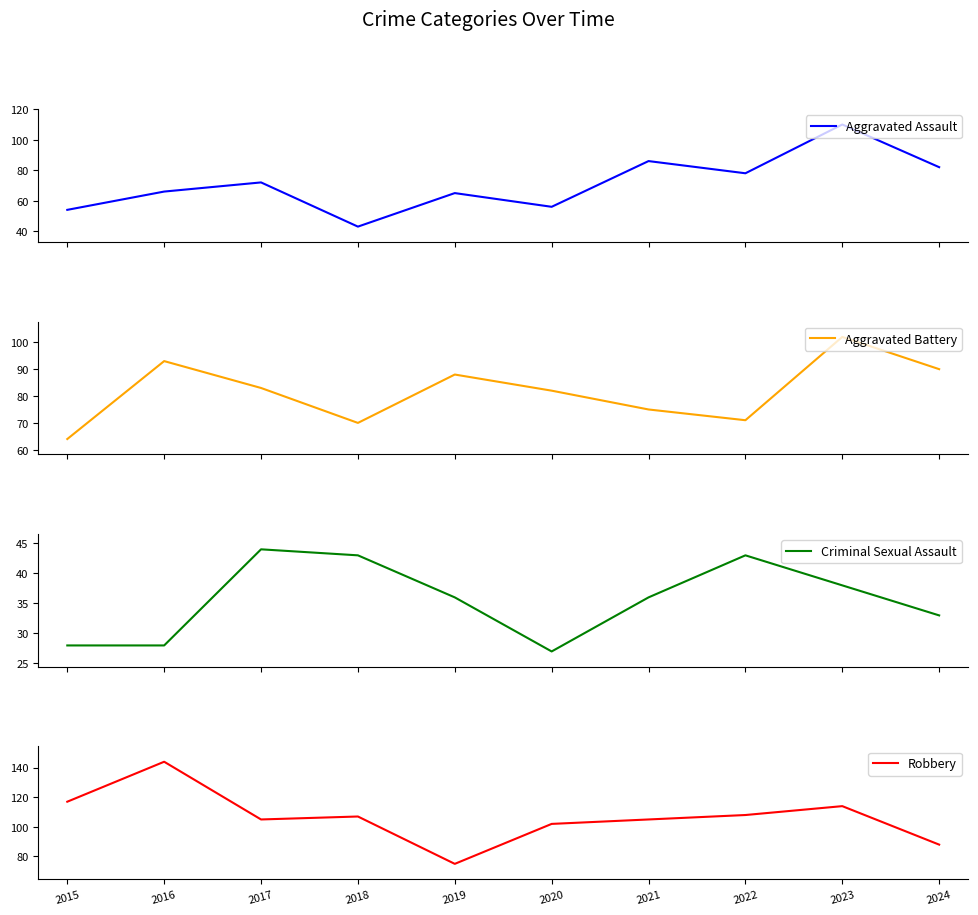

True or false: Criminal Sexual Assault has a value of 18 at 2017.

False